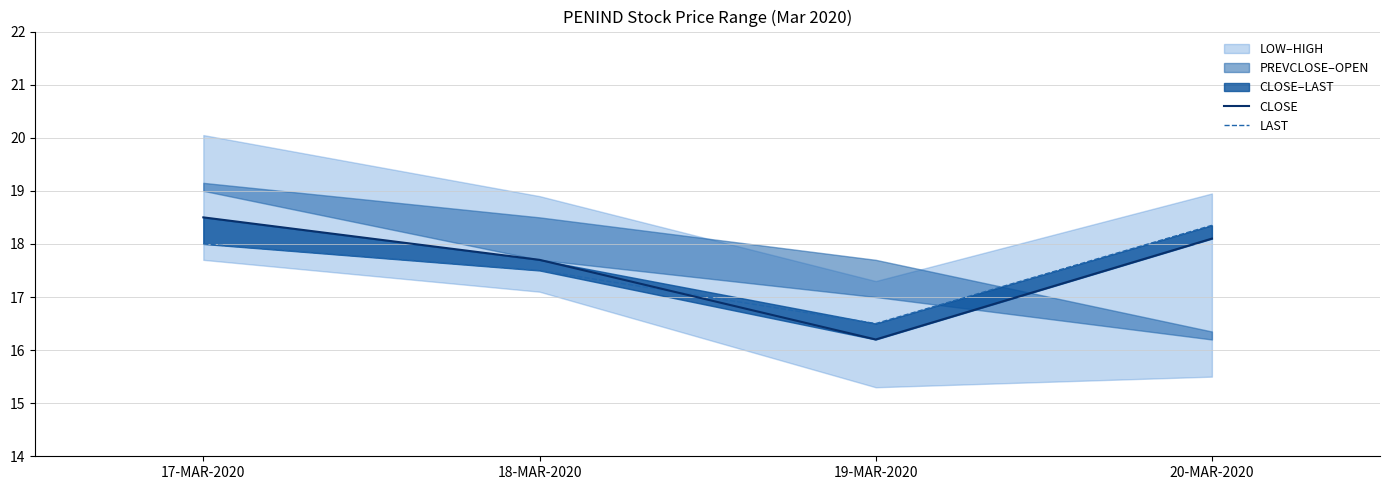

Reading right to left, extract all data points from this chart.

CLOSE: 18.1	16.2	17.7	18.5
LAST: 18.4	16.5	17.5	18.0